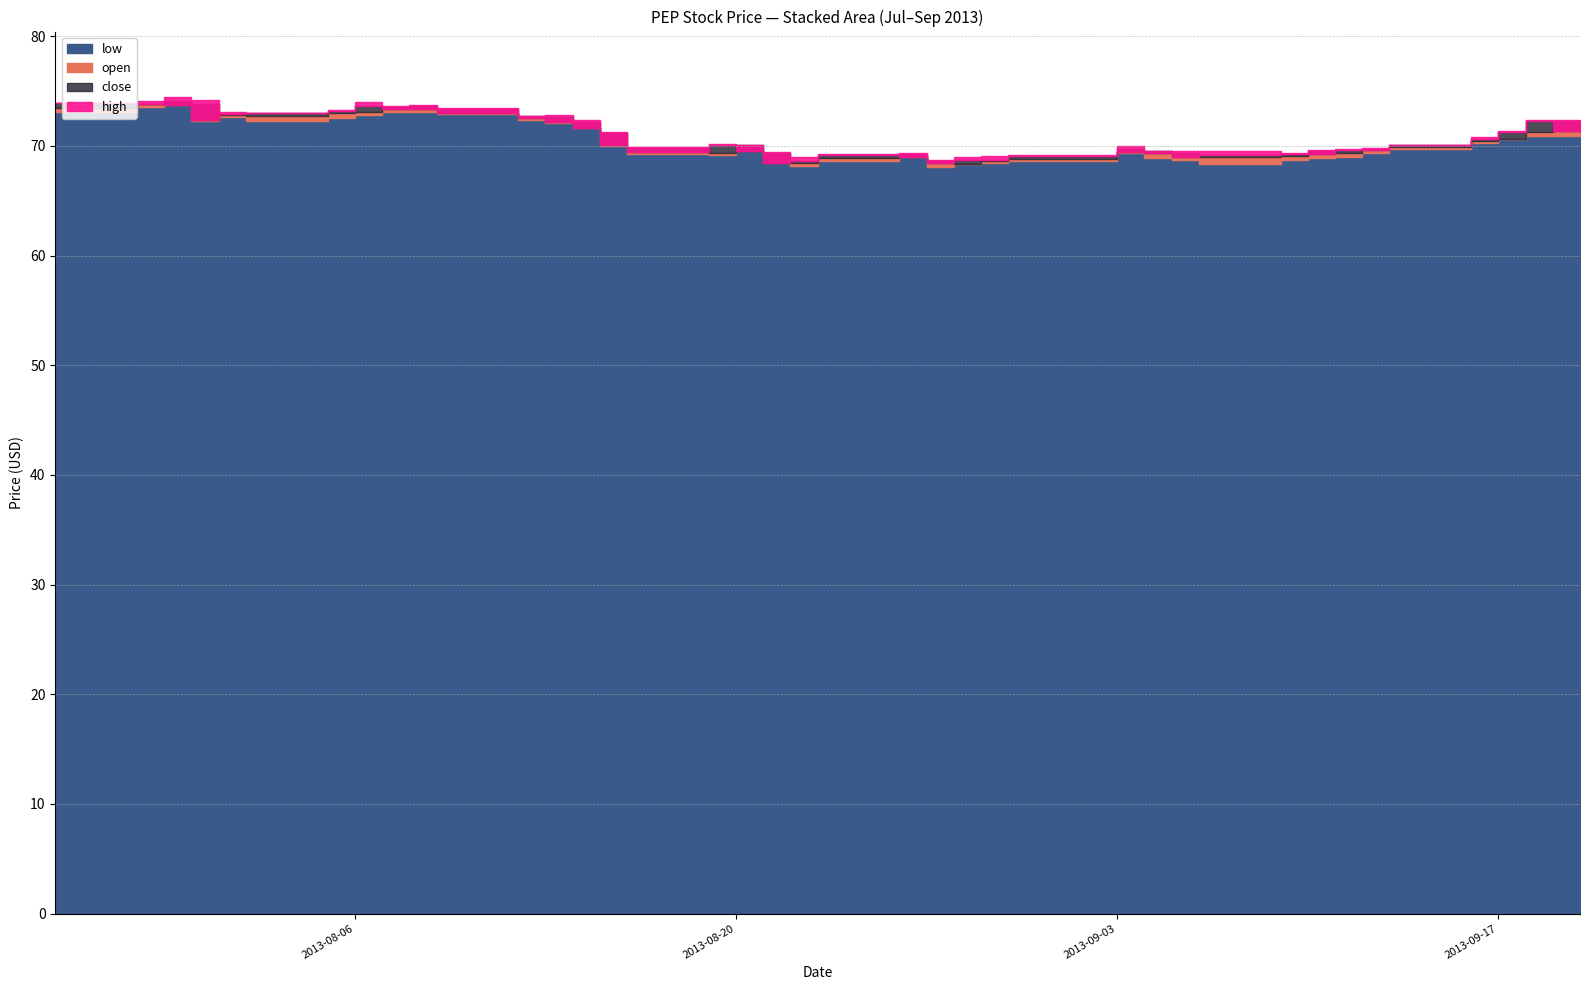

At which category is the sum across all series the highest?

2013-07-30